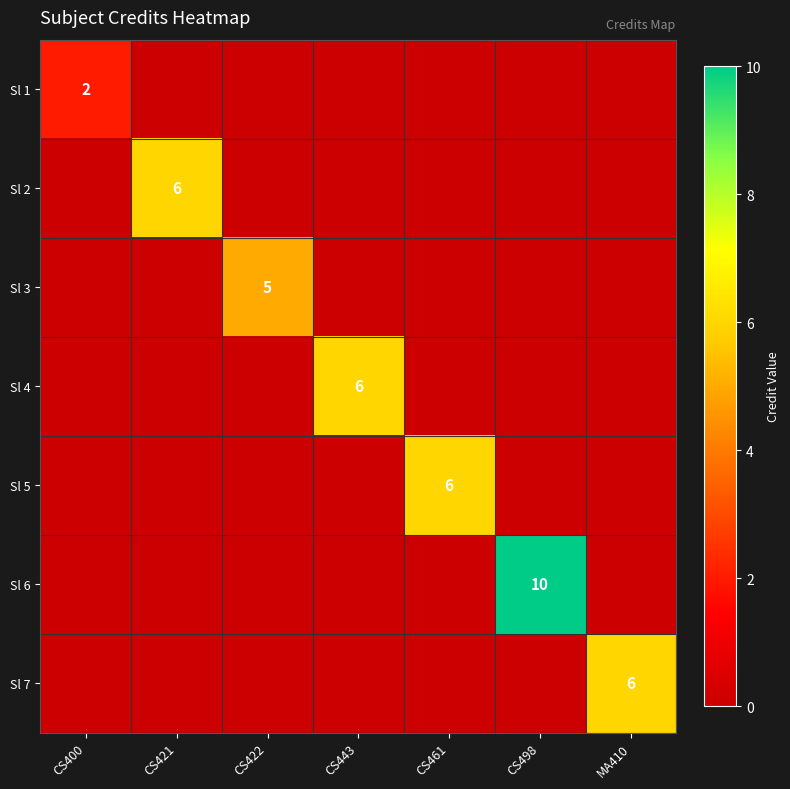

The value of Sl 4 at CS443 is 6. True or false?

True